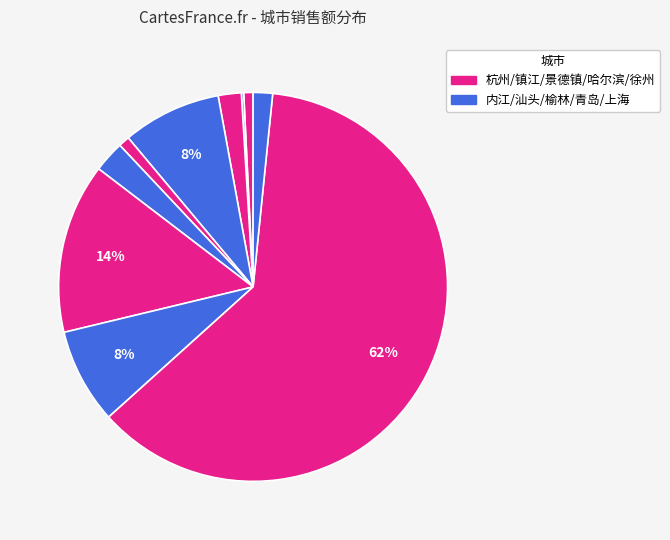

Count the number of slices in the pie.

10